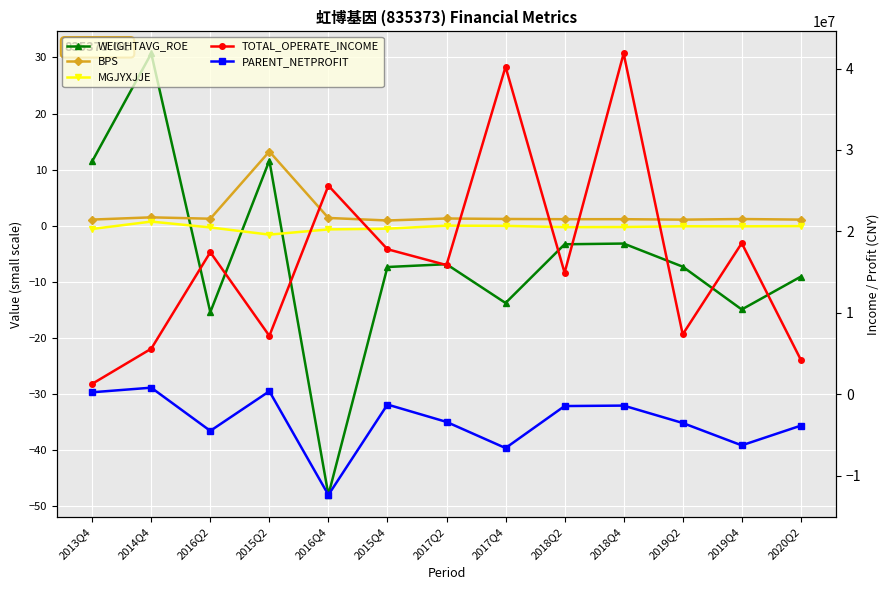

Rank the categories by BPS value from lowest to highest.

2015Q4, 2019Q2, 2020Q2, 2013Q4, 2018Q2, 2018Q4, 2019Q4, 2017Q4, 2016Q2, 2017Q2, 2016Q4, 2014Q4, 2015Q2